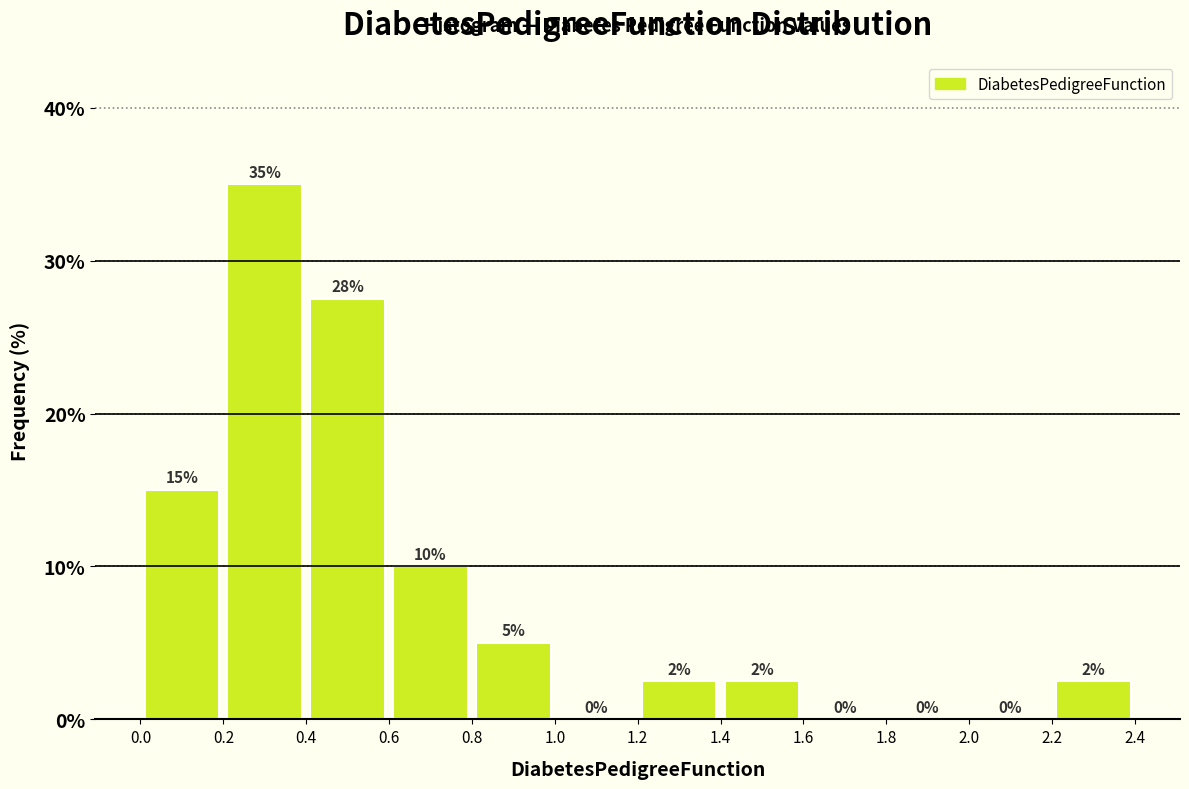

Which range on the x-axis has the tallest bar?

0.2 to 0.4